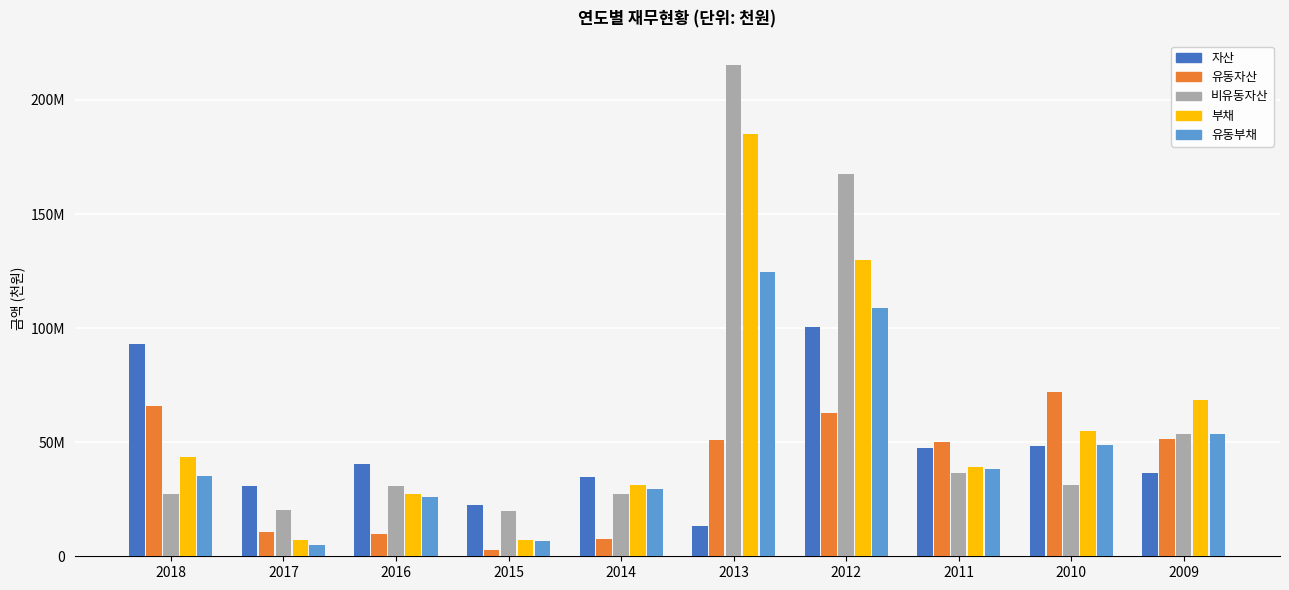

What are all the series names shown in the legend?

자산, 유동자산, 비유동자산, 부채, 유동부채